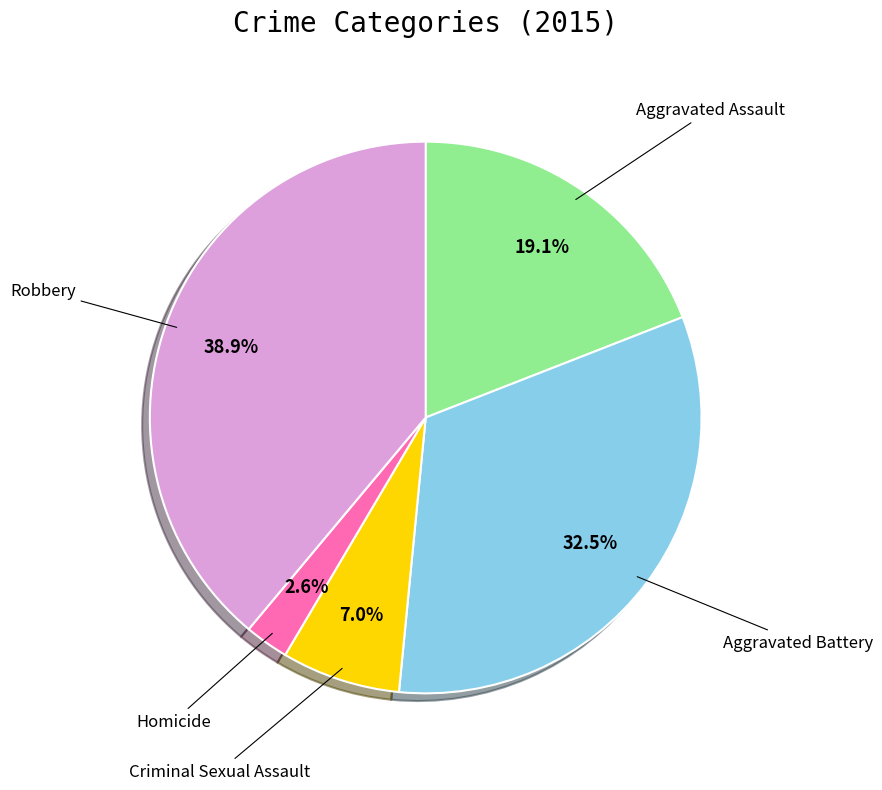

How many slices are in this pie chart?

5